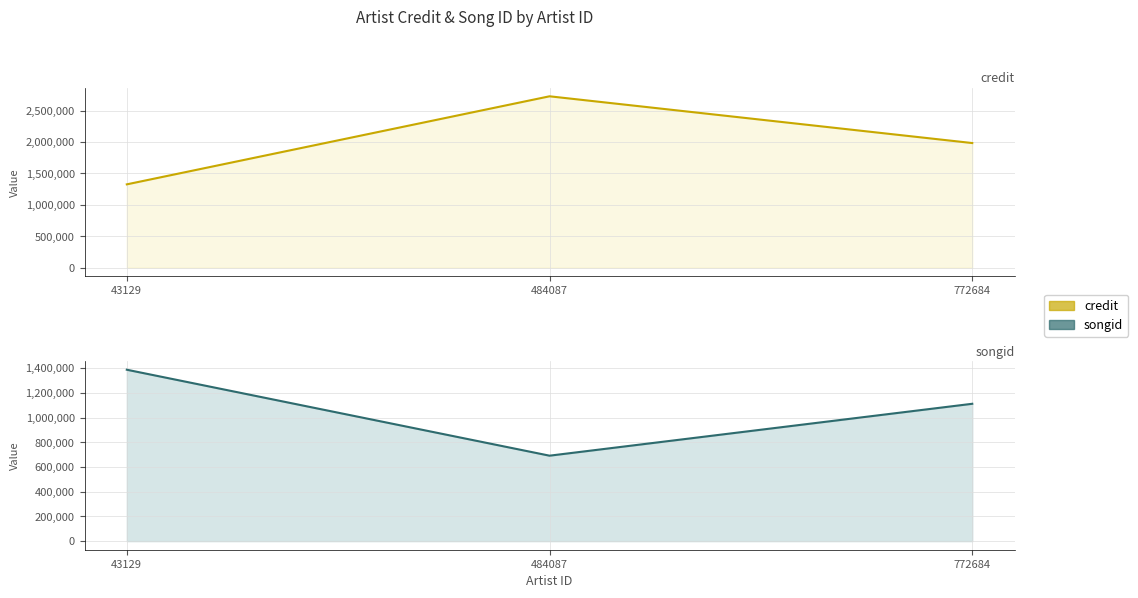

Is it true that credit equals 1984500 at 772684?

True